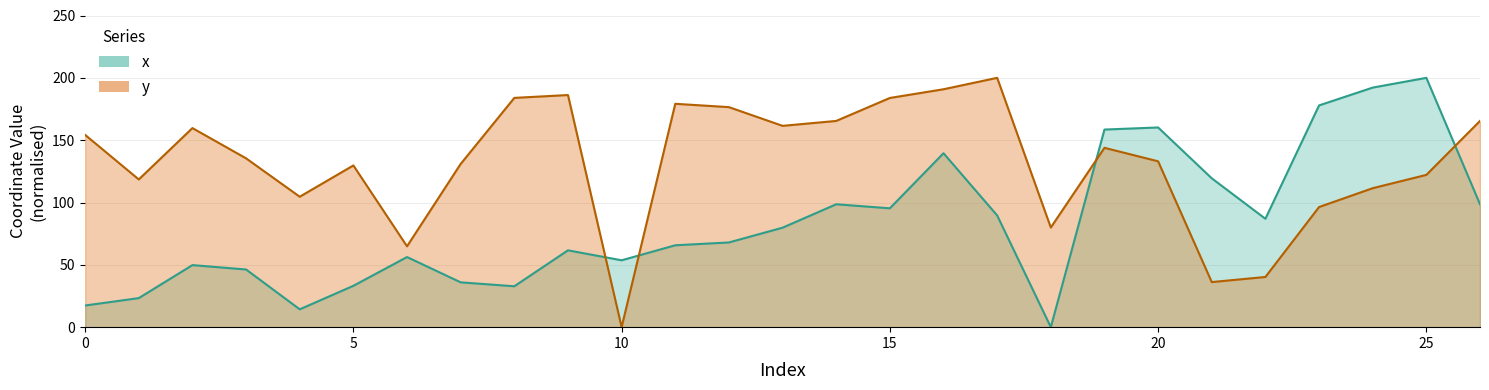

How many lines are shown in the chart?

2